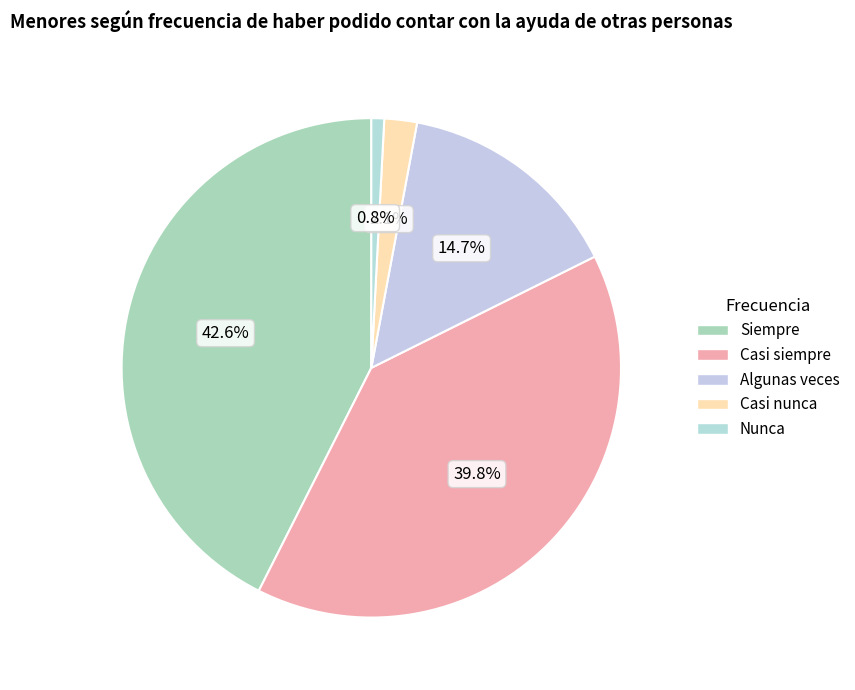

The Casi siempre slice represents 40% of the pie. True or false?

True